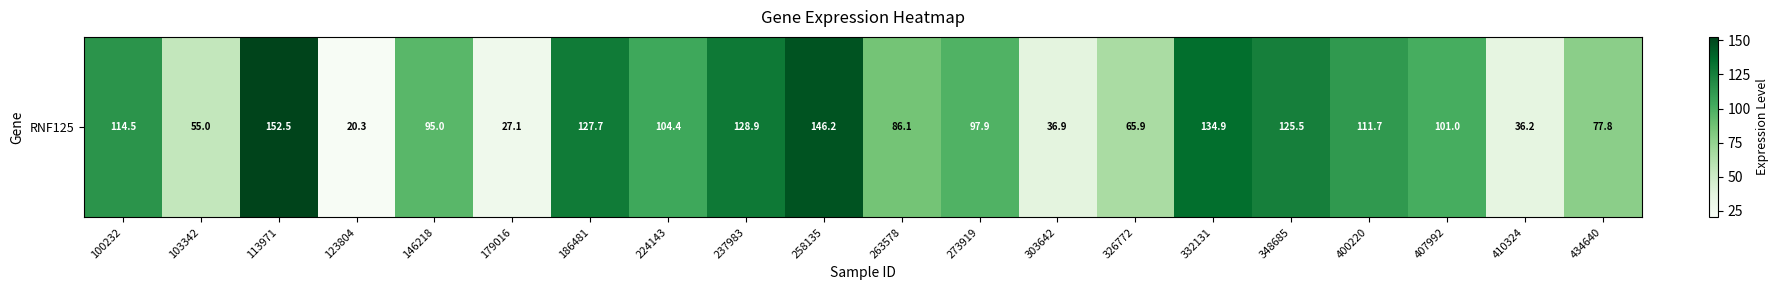

What is the greatest value displayed?

152.5